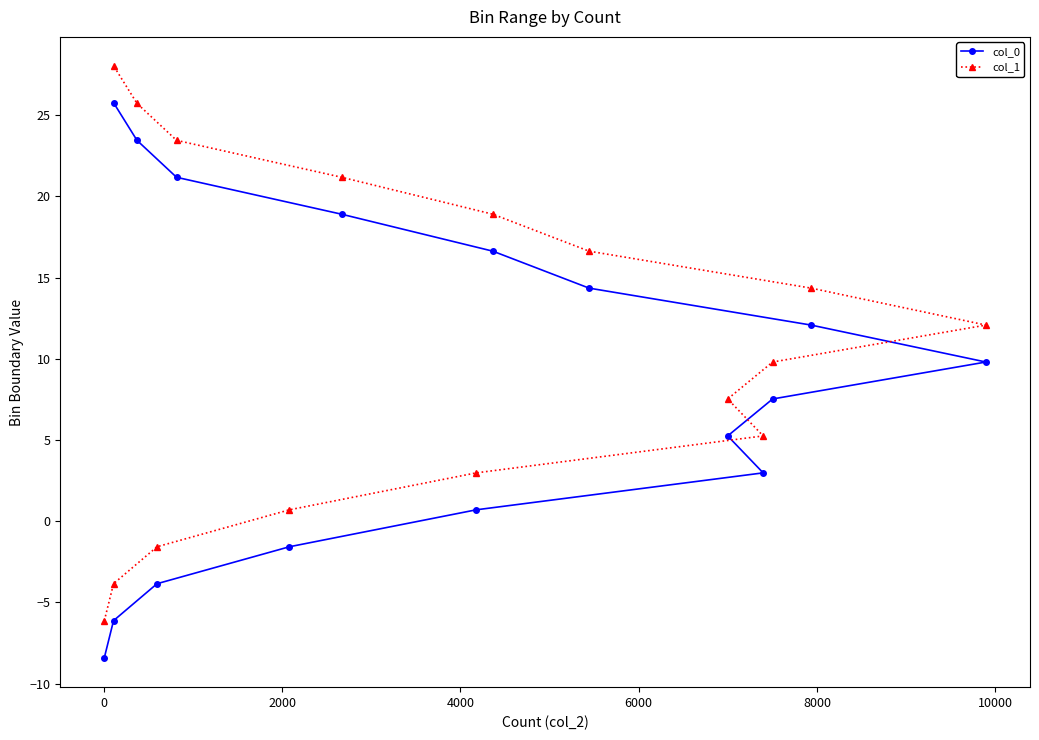

Does the chart display data point markers on the line(s)?

Yes